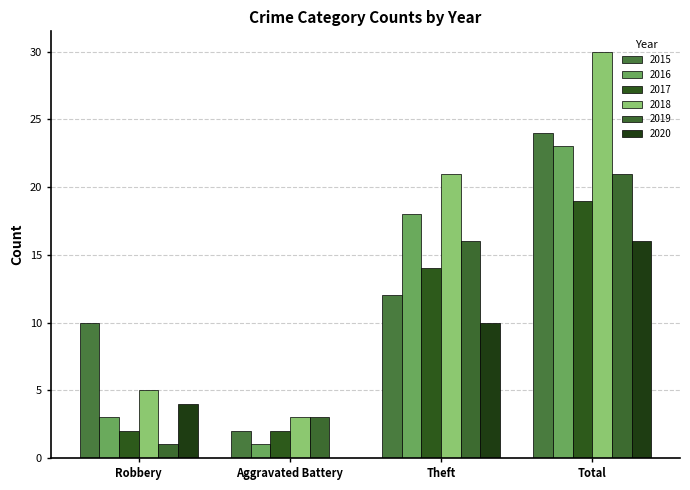

What is the lowest value of the 2016 series?

1